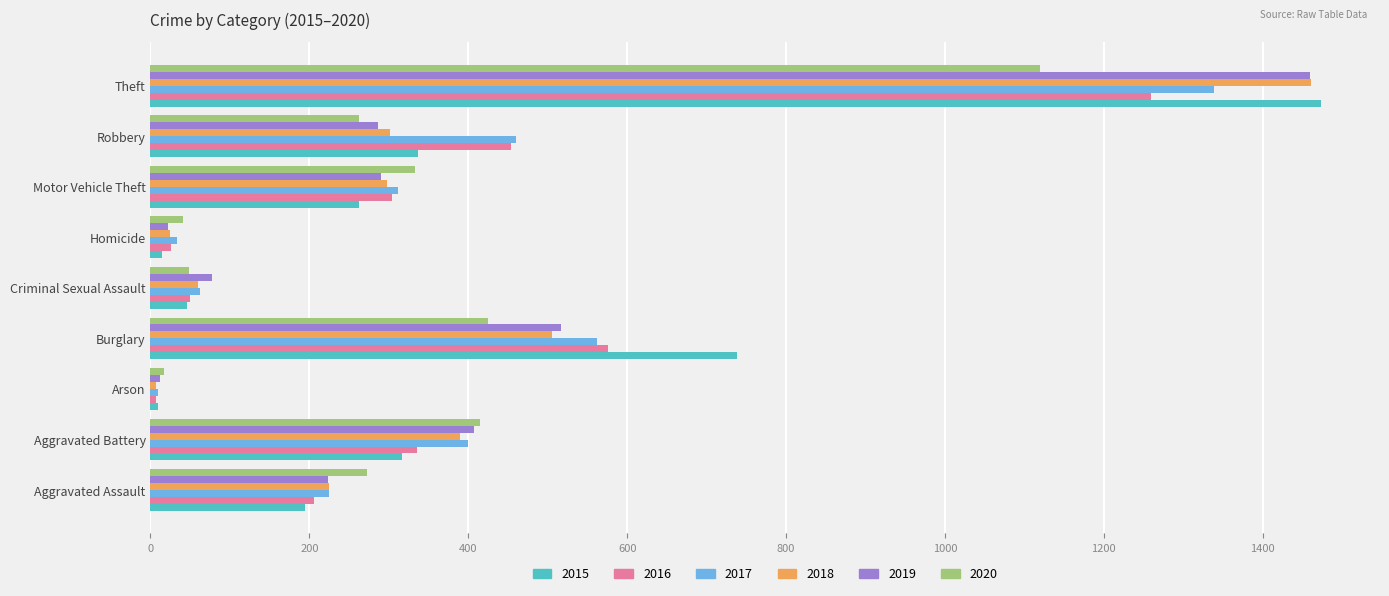

What is the highest value of the 2020 series?

1120